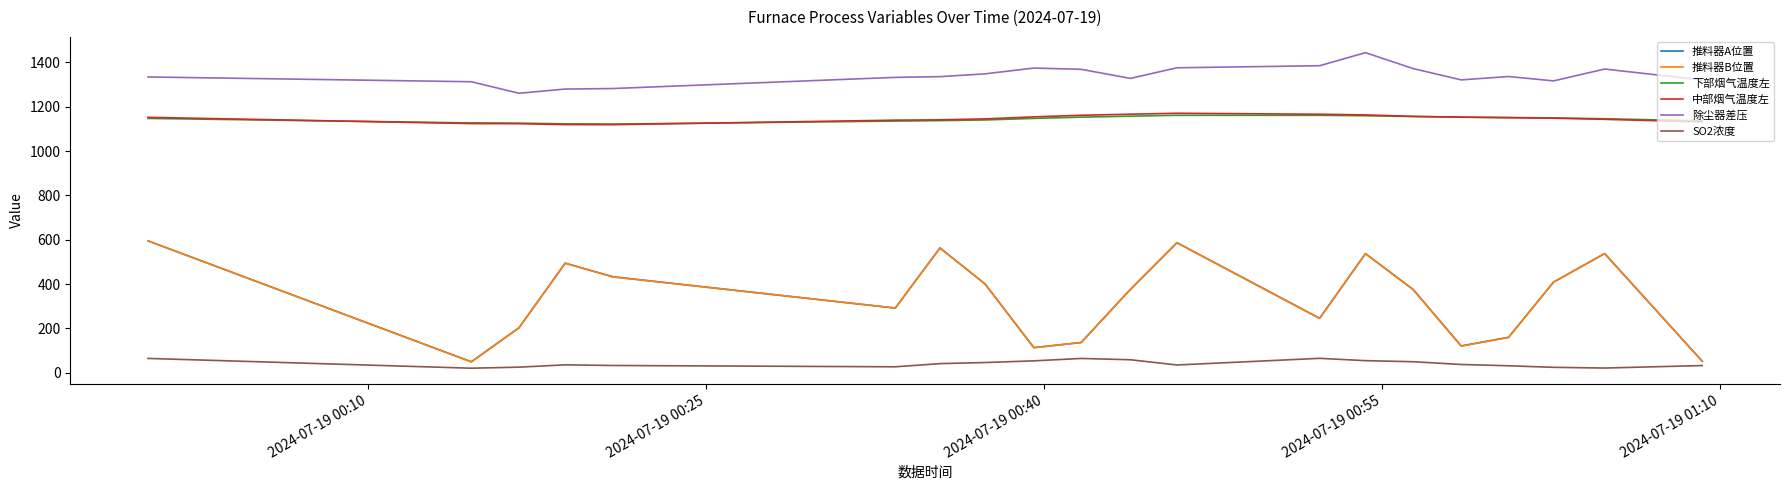

True or false: SO2浓度 and 推料器B位置 cross at least once.

False